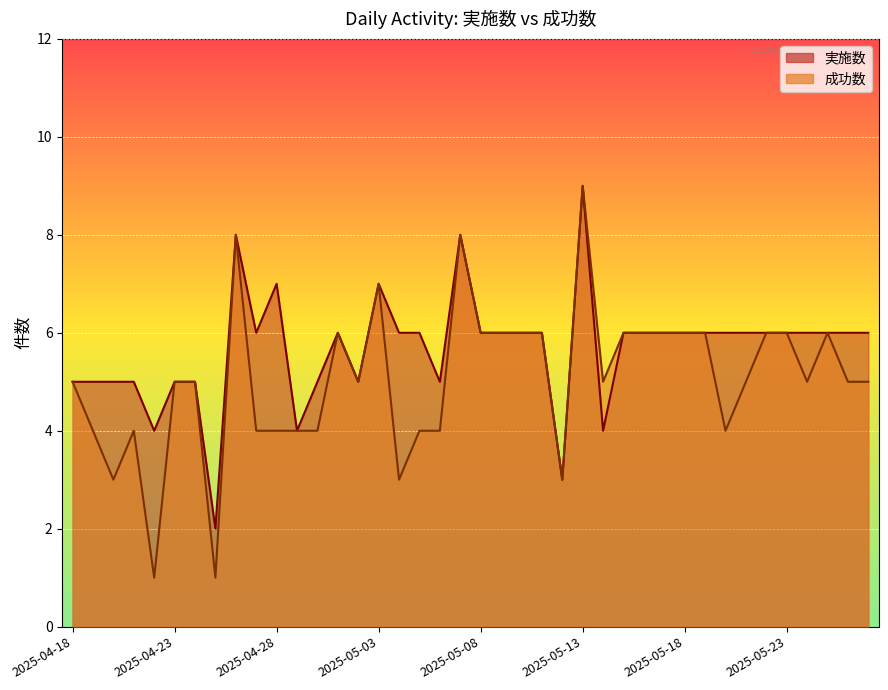

The value of 実施数 at 2025-04-21 is 5. True or false?

True